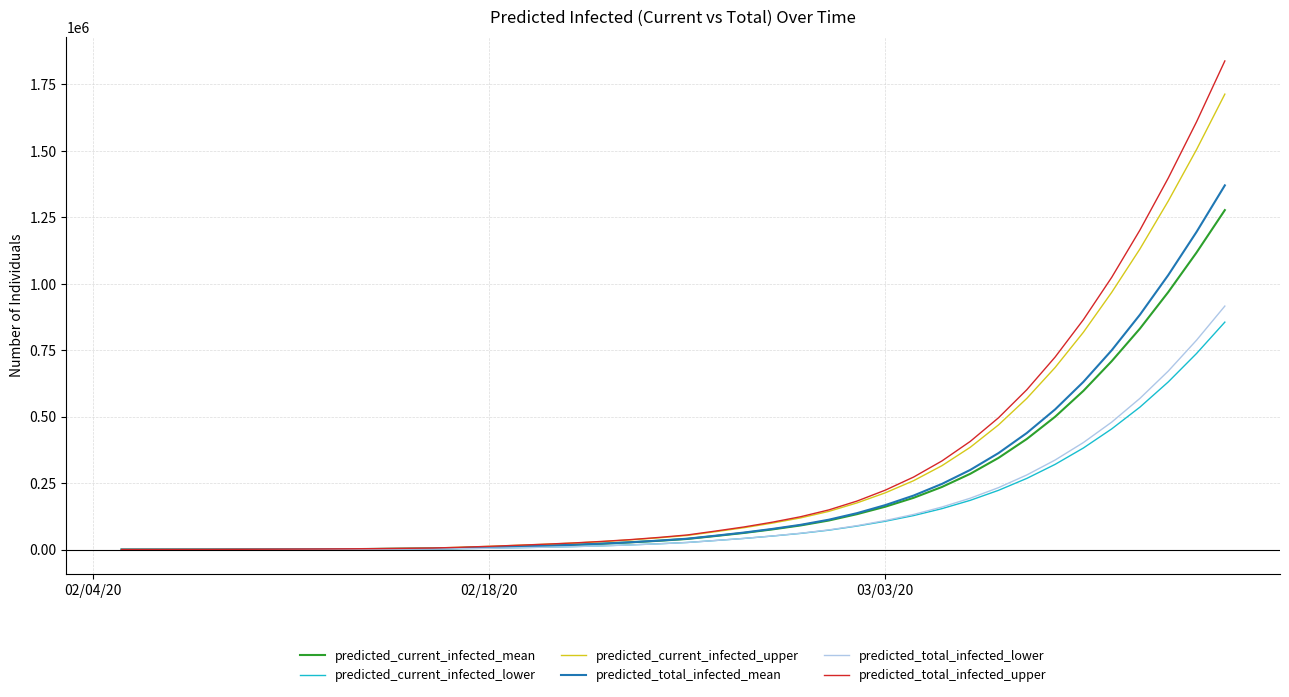

What is the highest value of the predicted_current_infected_lower series?

855275